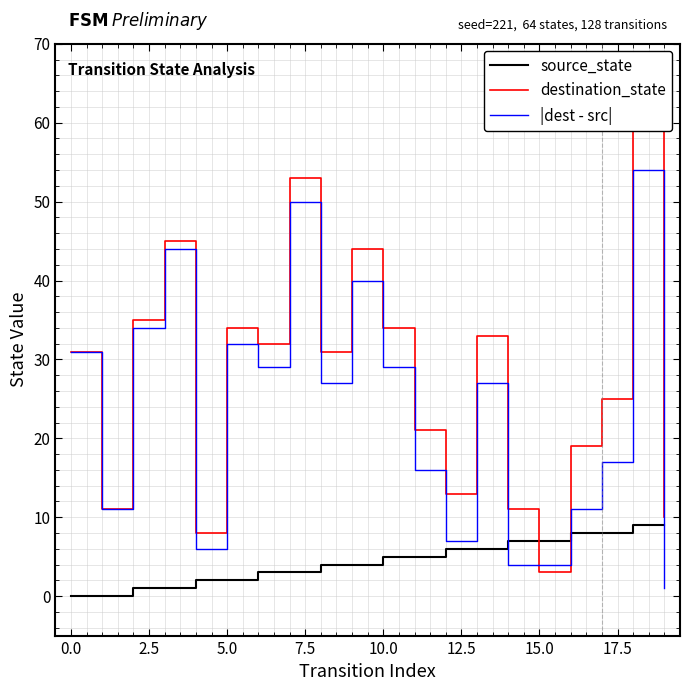

What is the highest value of the |dest - src| series?

54